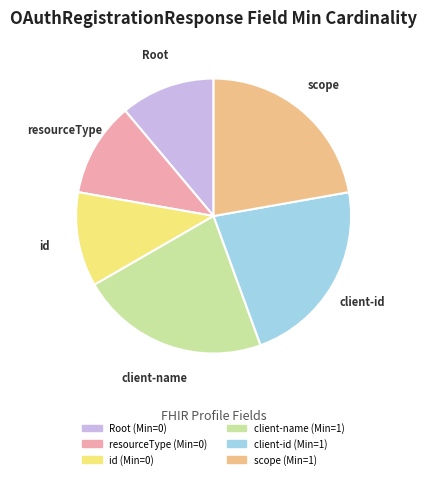

Is there any slice that represents more than half of the pie?

No